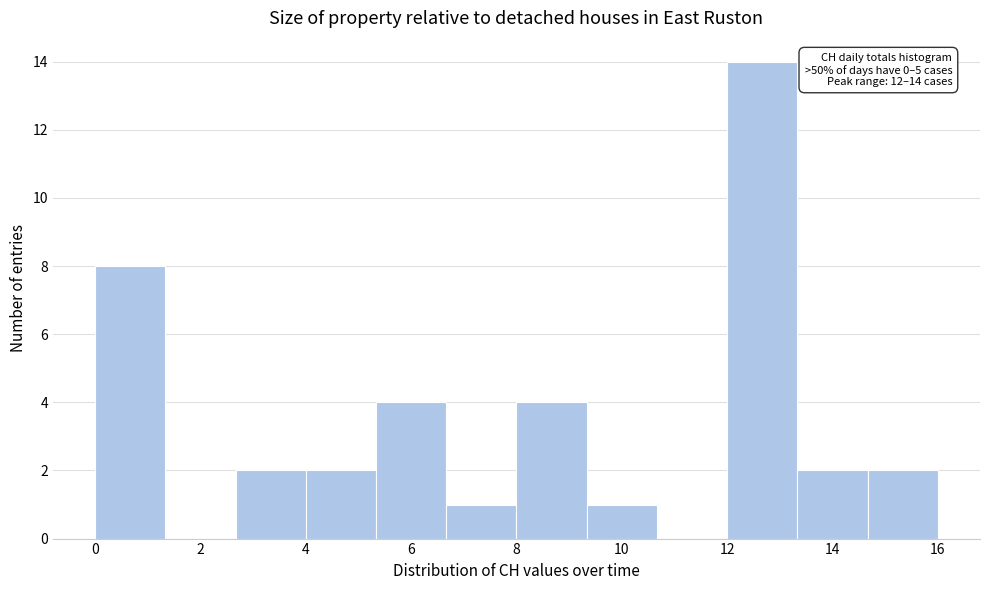

Which range on the x-axis has the tallest bar?

12.0 to 13.4